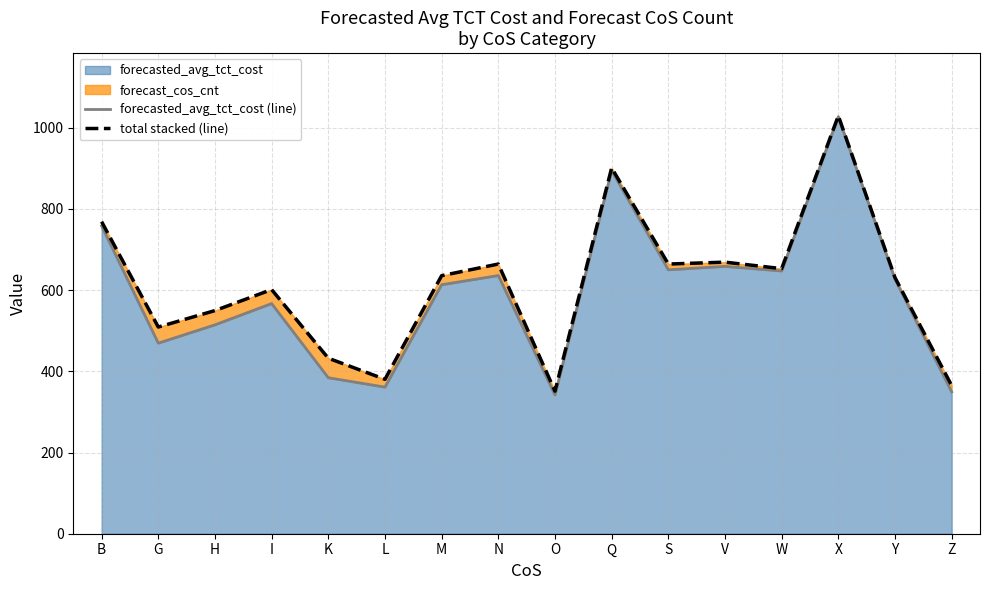

In total stacked (line), how many points are higher than both neighbors (excluding endpoints)?

5